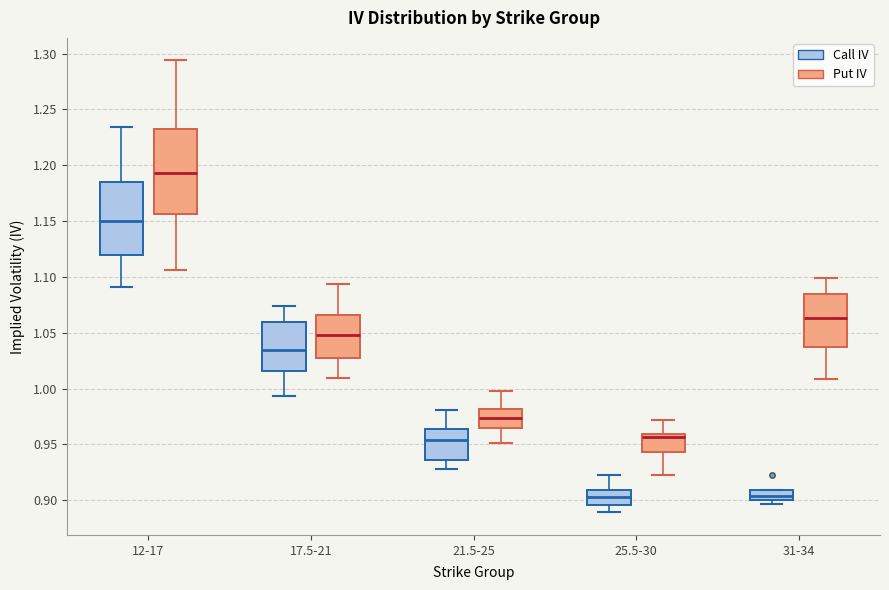

Comparing the boxes themselves (not the whiskers), which one is the tallest?

12-17 (Put IV)